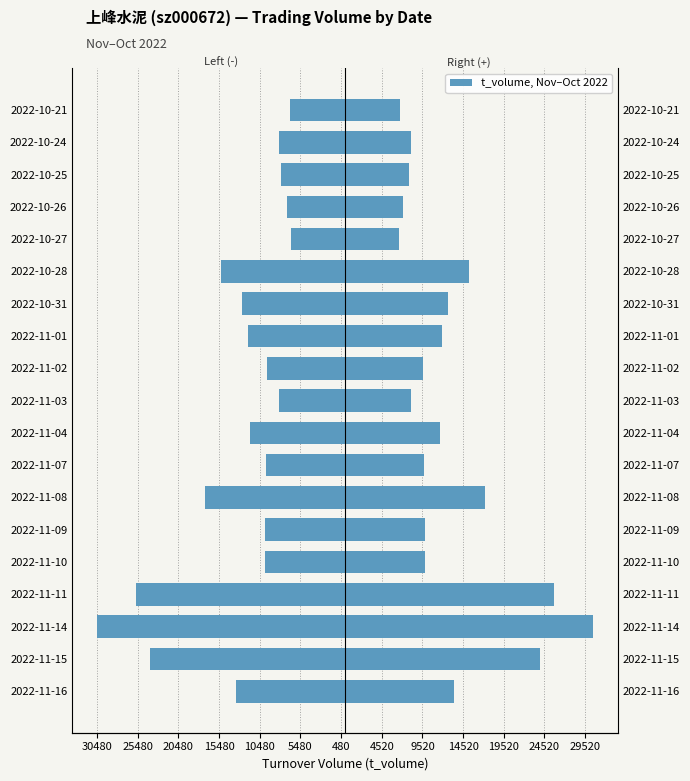

What is the greatest value displayed?

30480